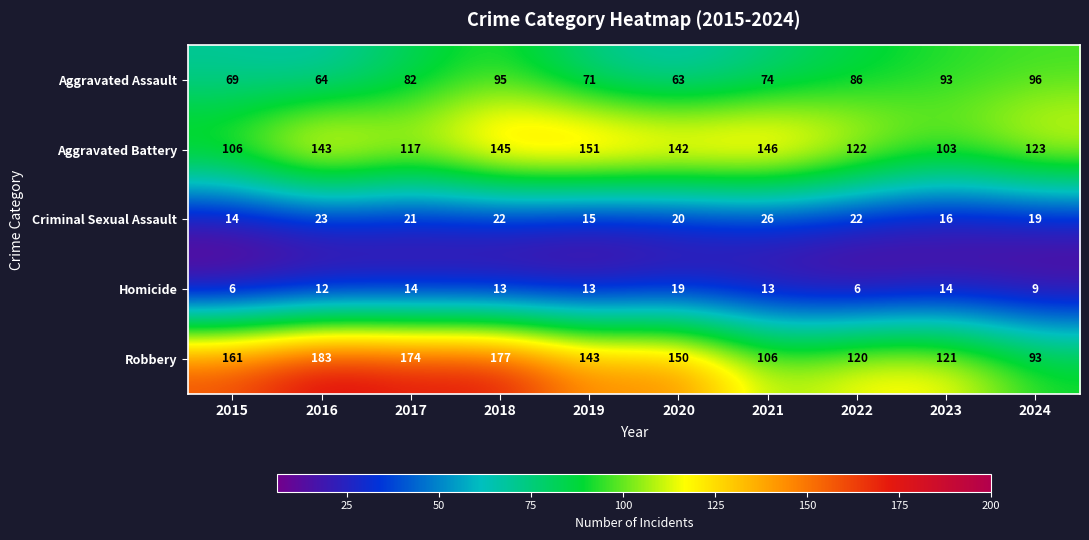

Is it true that Homicide equals 7 at 2023?

False